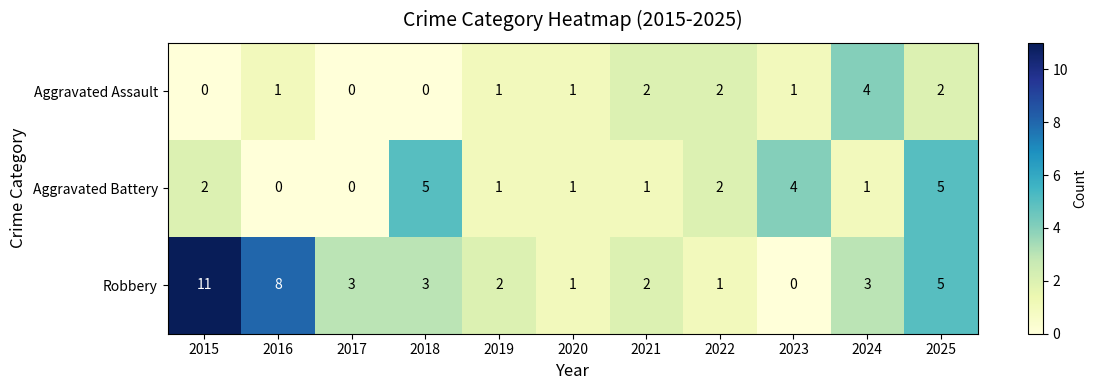

Count the Aggravated Battery values in the range 1 to 4.

7